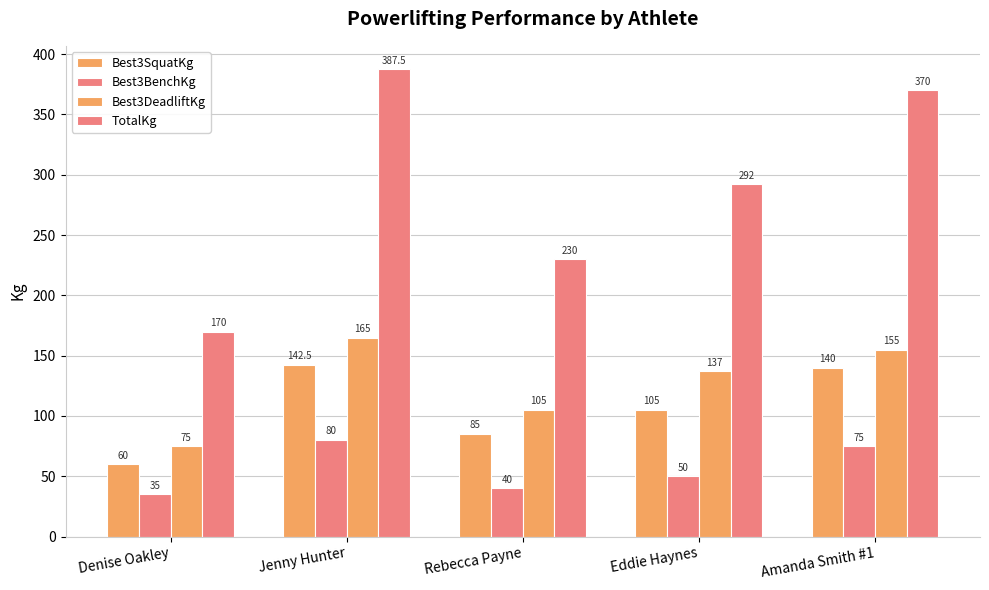

The value of Best3BenchKg at Rebecca Payne is 40.0. True or false?

True